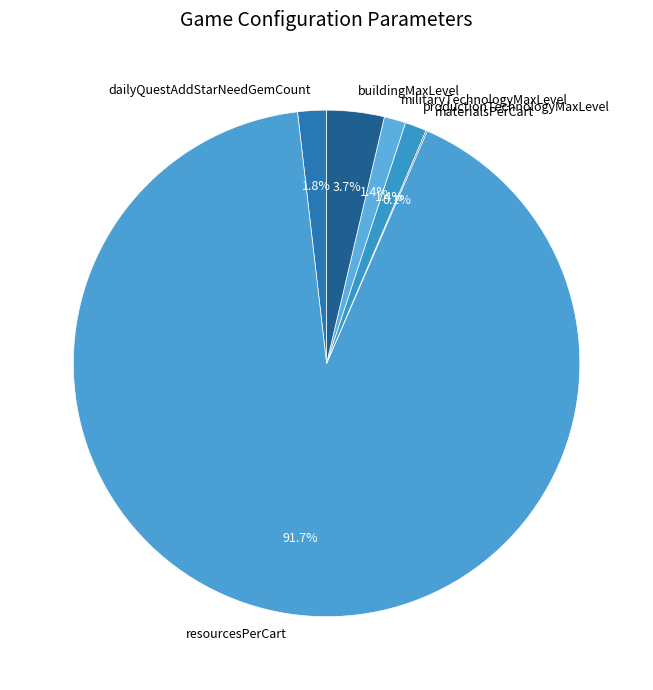

What portion of the pie excludes militaryTechnologyMaxLevel?

98.6%